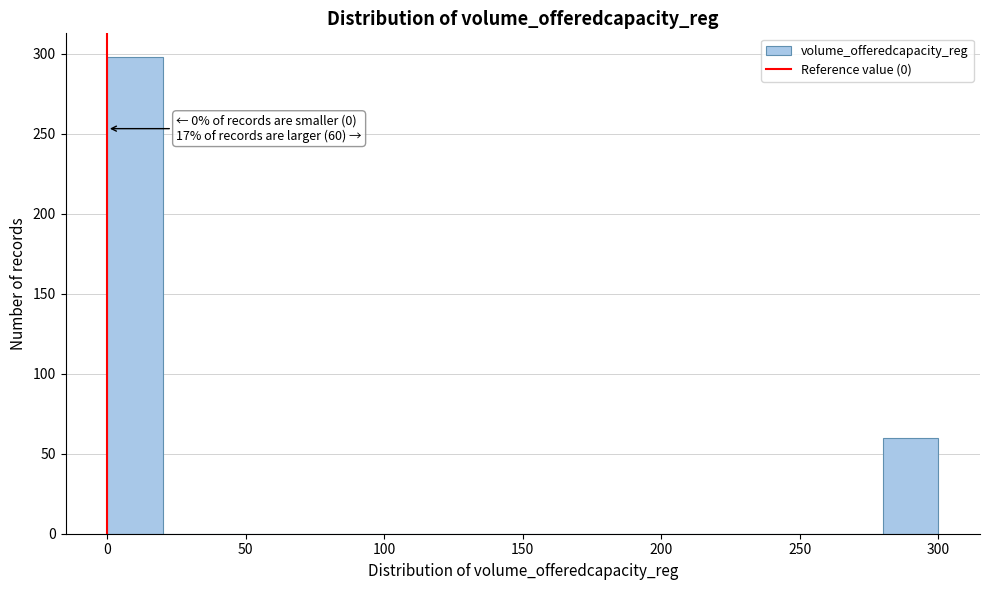

Over which range of the x-axis is the bar tallest?

0 to 20